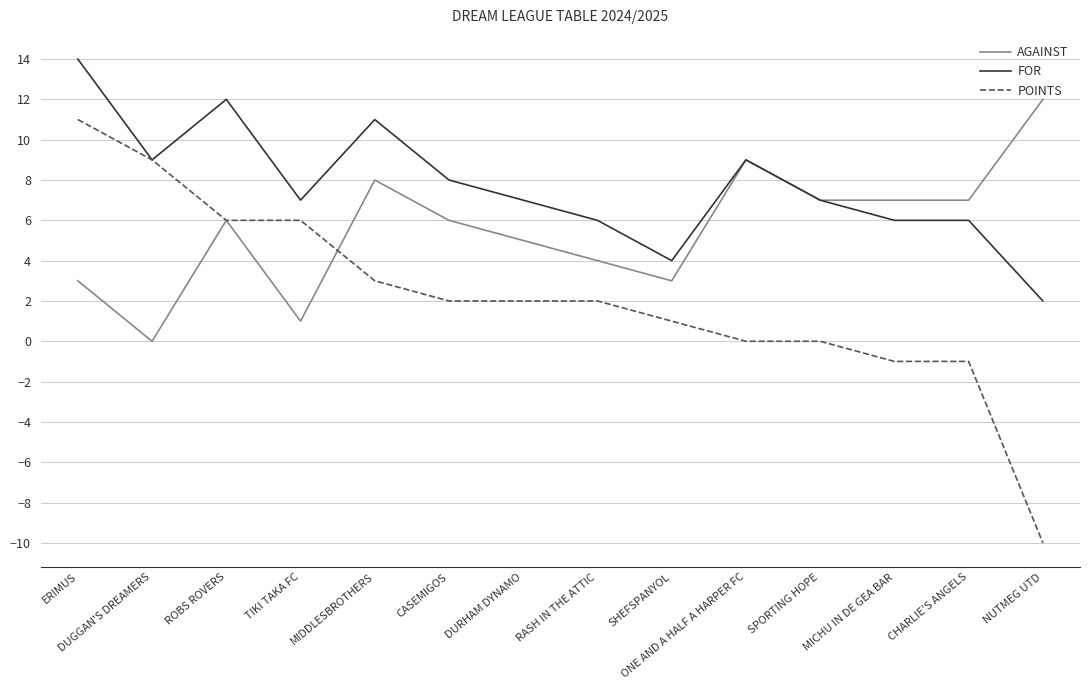

List the series in order of their overall mean, lowest first.

POINTS, AGAINST, FOR